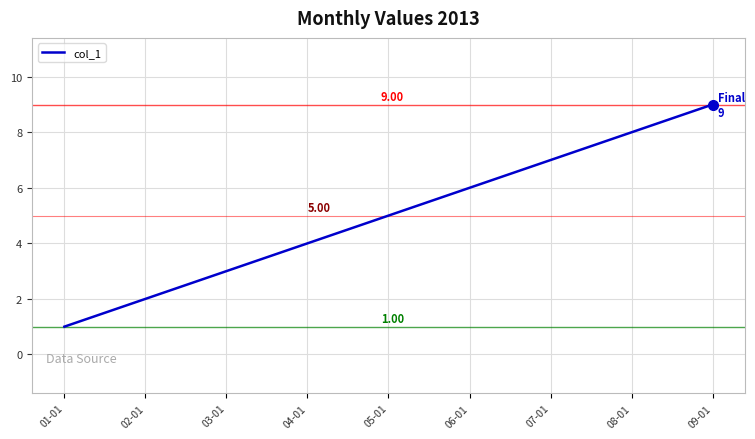

Which has a higher value, 08-01 or 07-01?

08-01